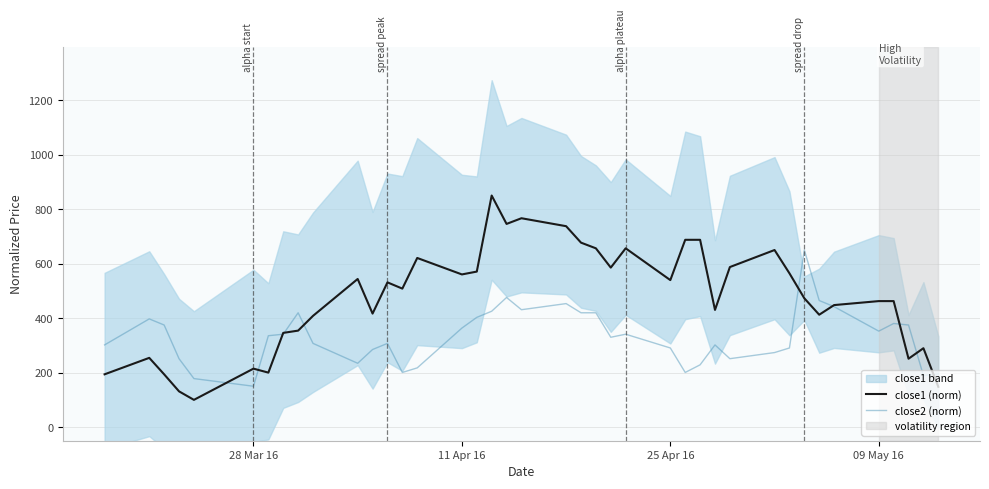

What is the maximum value for close1 (norm)?

850.0